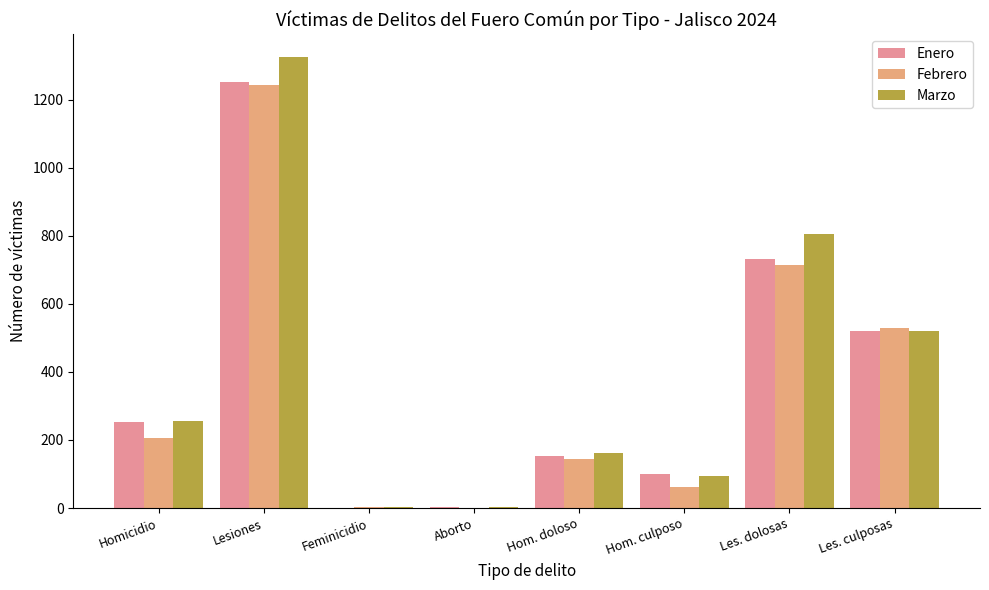

Reading right to left, transcribe all the data shown in this chart.

Enero: Les. culposas=521	Les. dolosas=731	Hom. culposo=100	Hom. doloso=154	Aborto=3	Feminicidio=1	Lesiones=1252	Homicidio=254
Febrero: Les. culposas=528	Les. dolosas=715	Hom. culposo=63	Hom. doloso=143	Aborto=0	Feminicidio=2	Lesiones=1243	Homicidio=206
Marzo: Les. culposas=520	Les. dolosas=806	Hom. culposo=94	Hom. doloso=162	Aborto=2	Feminicidio=4	Lesiones=1326	Homicidio=256